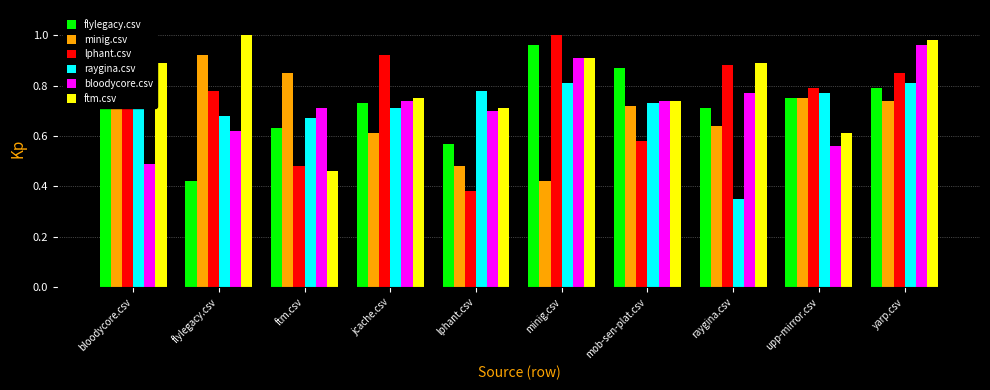

Is the value of raygina.csv at jcache.csv greater than the value of minig.csv at raygina.csv?

Yes